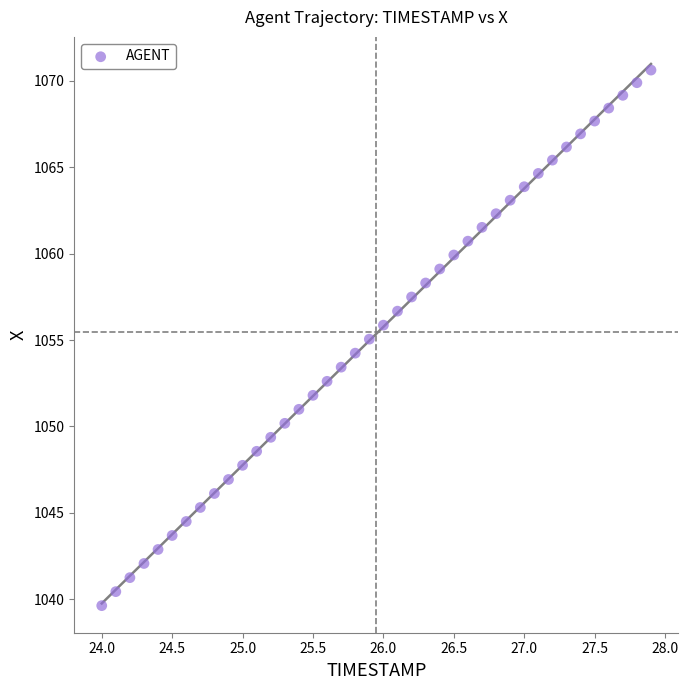

What is the range of X values (max minus min)?

3.9